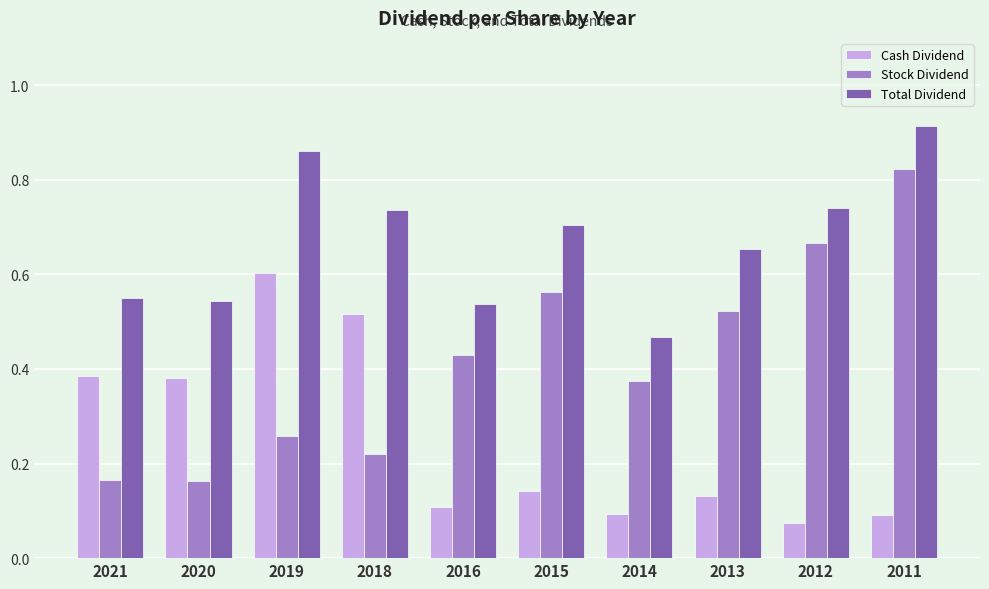

Does the chart contain any negative values?

No